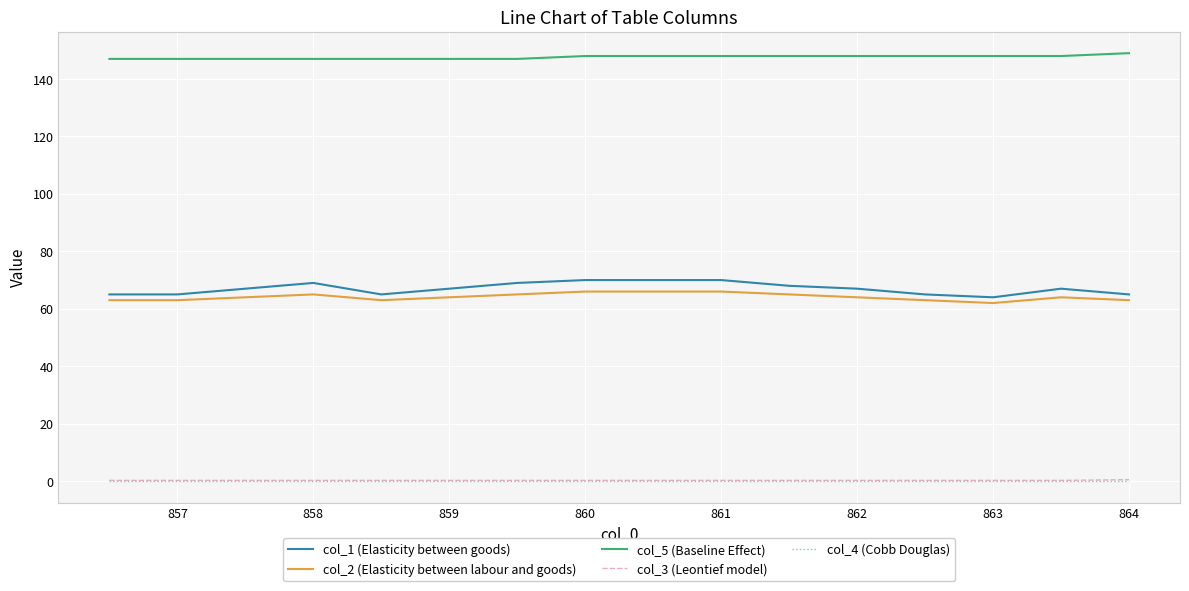

Which series has the largest total across all categories?

col_5 (Baseline Effect)